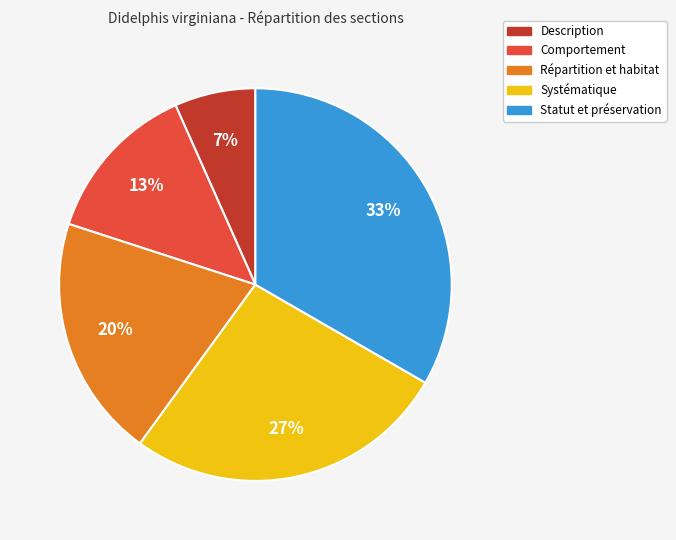

Does any single category account for the majority?

No